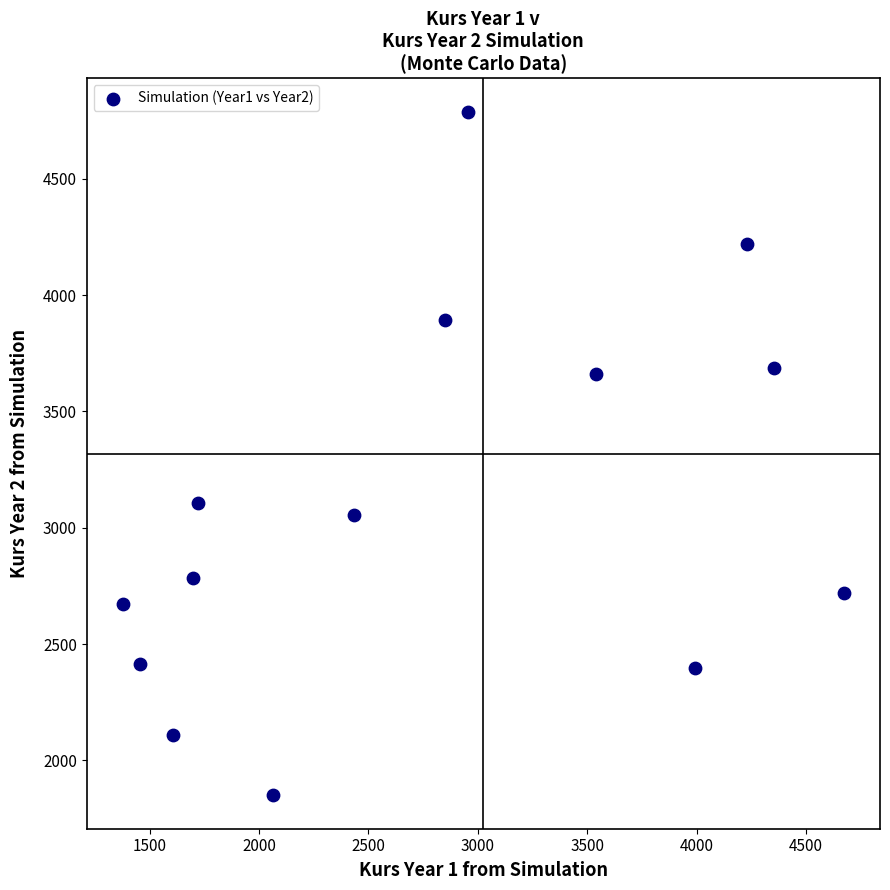

What Y value in the scatter plot is closest to 3319?

3107.7